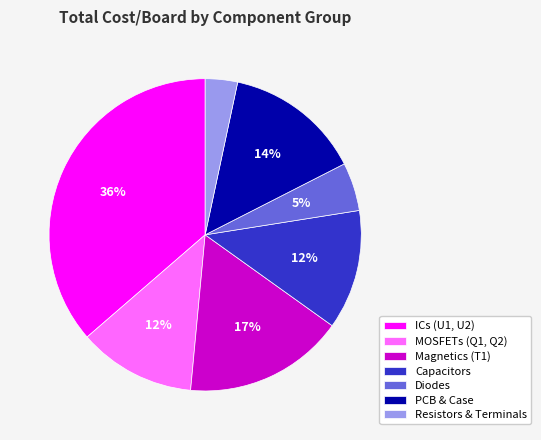

True or false: Diodes accounts for 5% of the total.

True